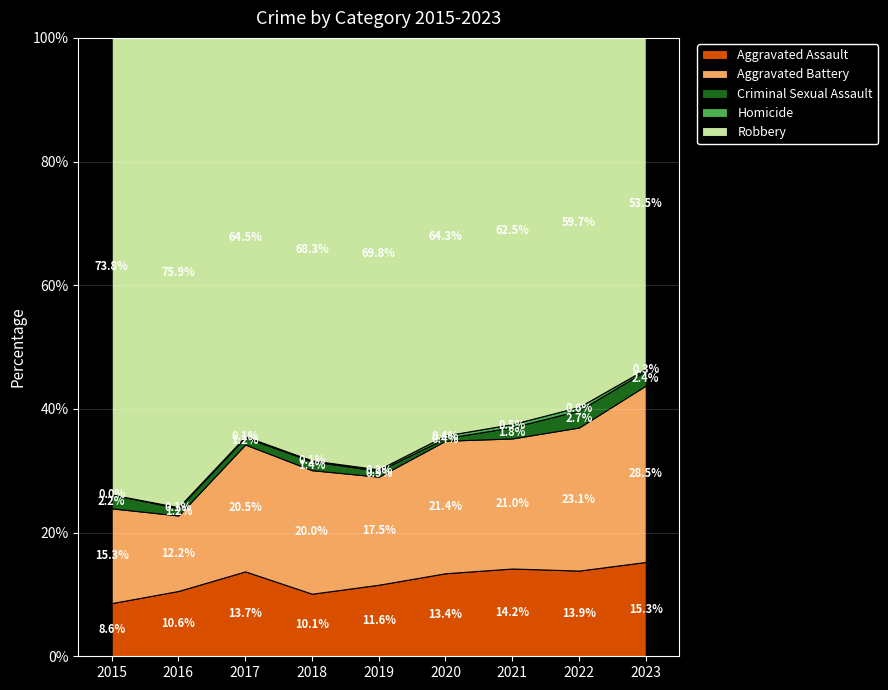

Where does the Aggravated Assault series first go above 13?

2017